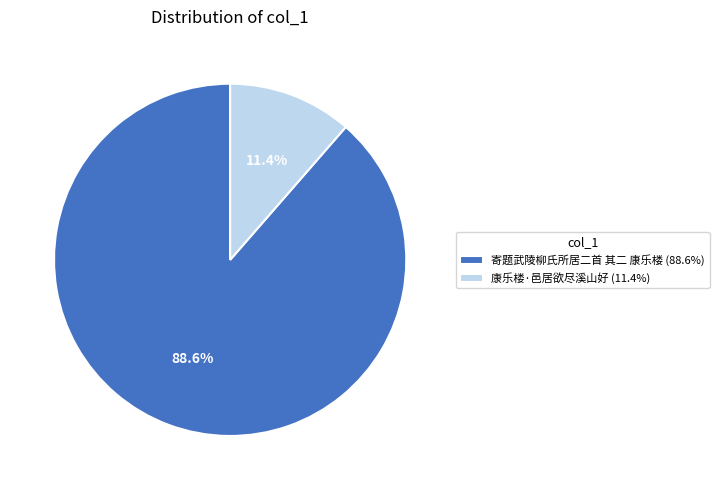

Which slice is the smallest?

康乐楼·邑居欲尽溪山好